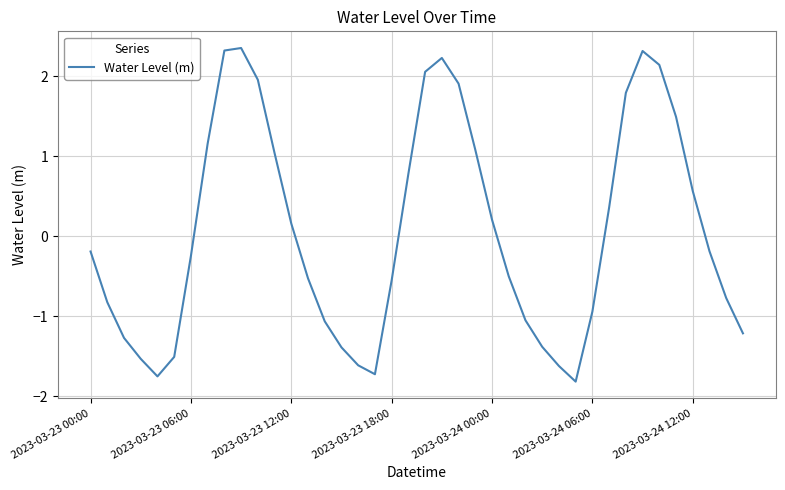

What is the smallest value displayed?

-1.8